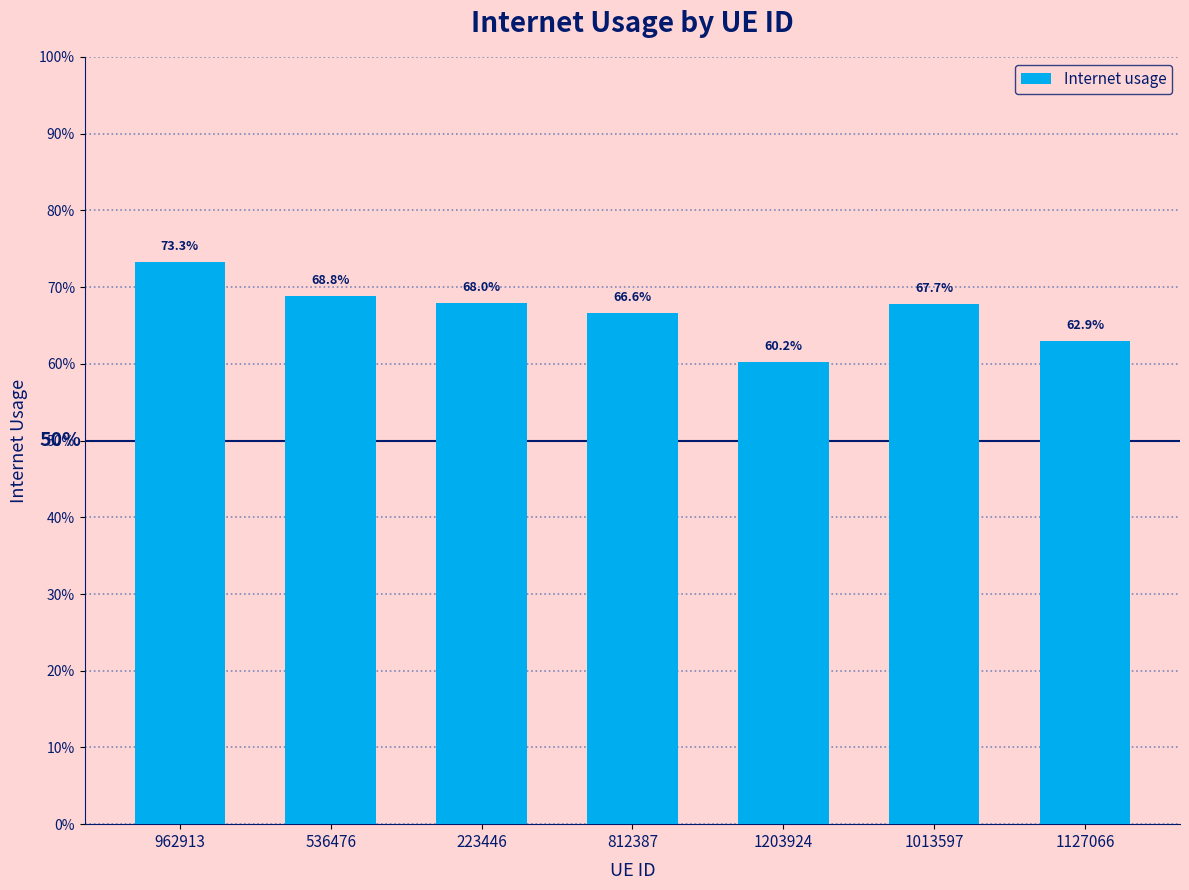

Are the bars horizontal?

No